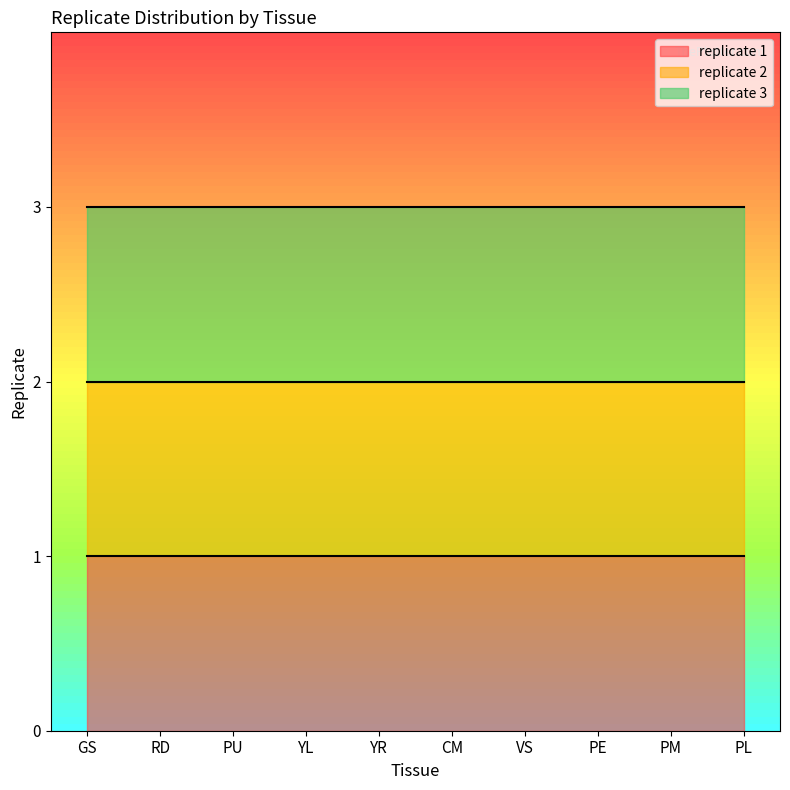

What is the label of the 1st point from the right?

PL